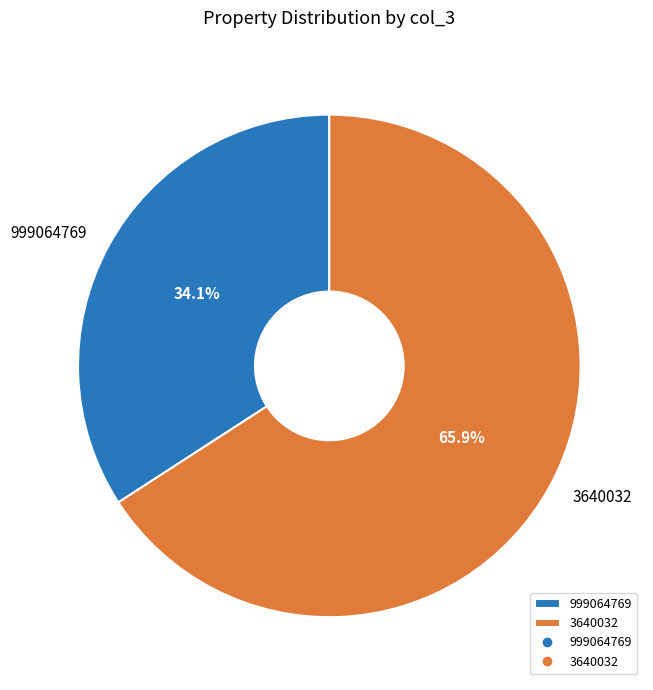

Count the number of slices in the pie.

2